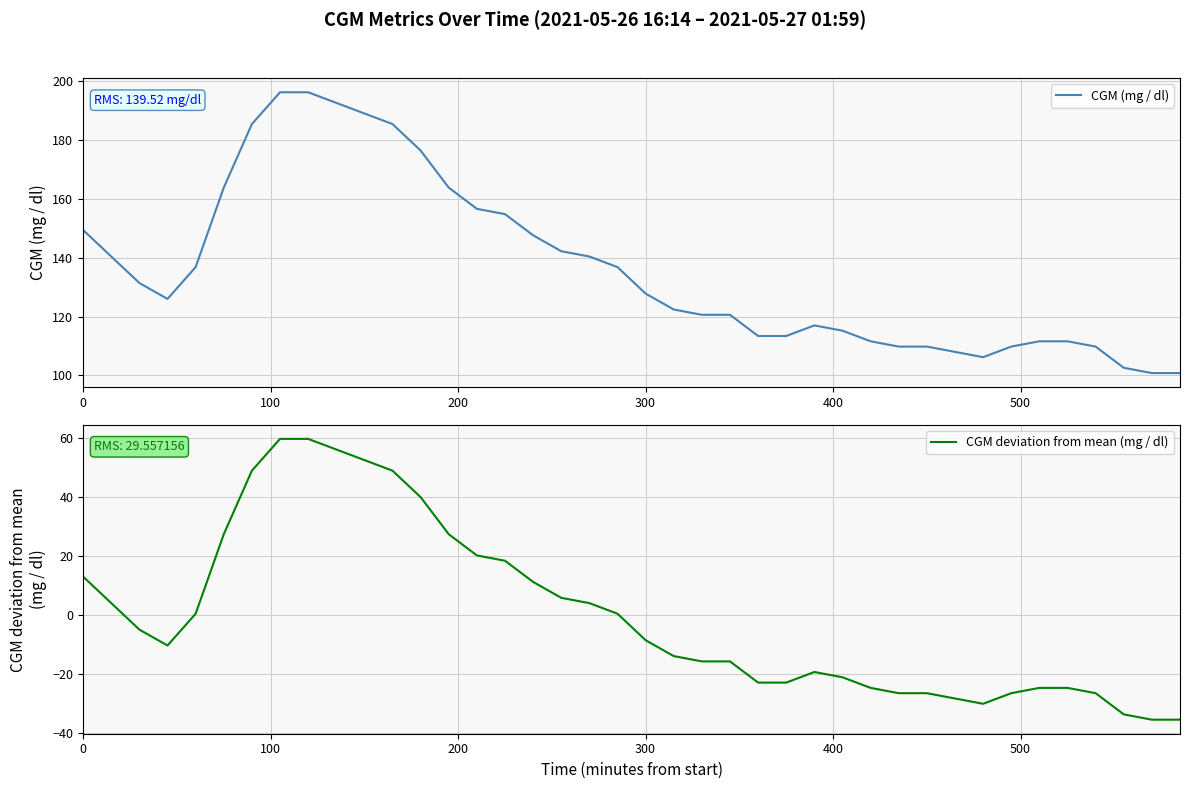

What is the lowest value of the CGM (mg / dl) series?

100.8